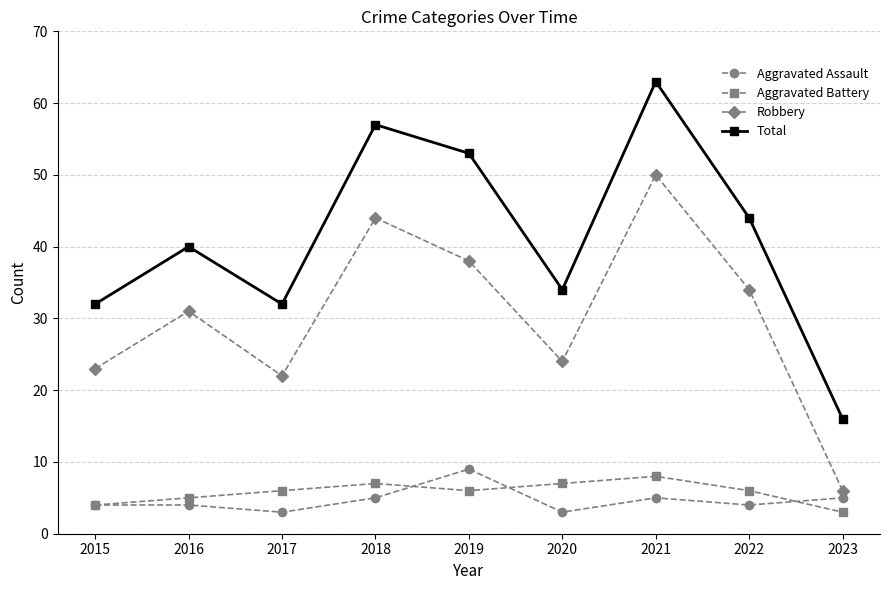

How many Aggravated Assault values are between 4 and 5?

6